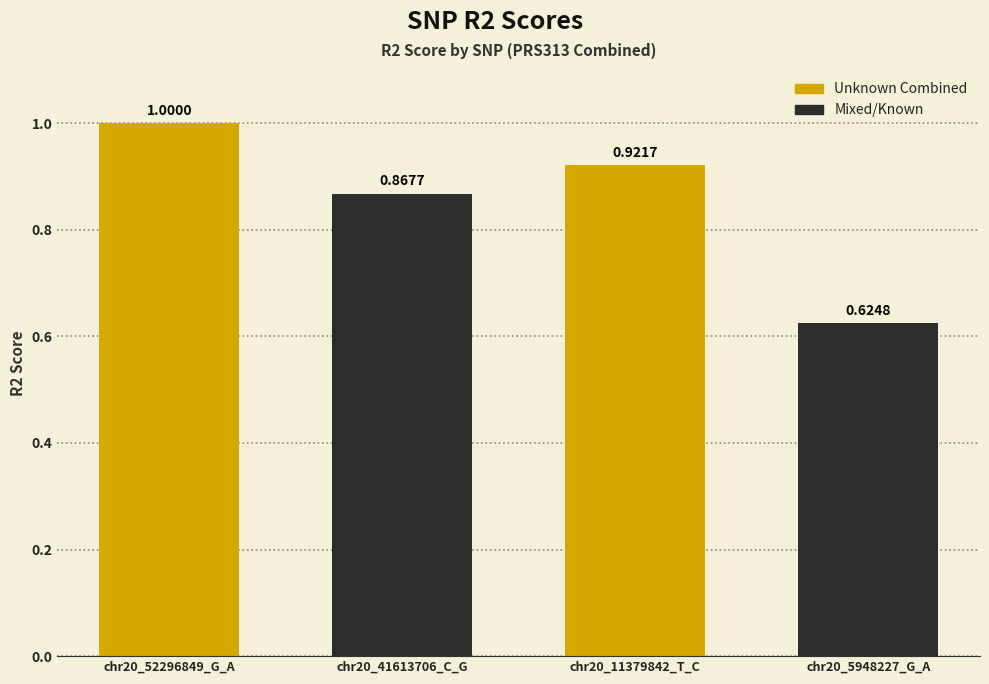

What is the change in value from chr20_41613706_C_G to chr20_11379842_T_C?

+0.1